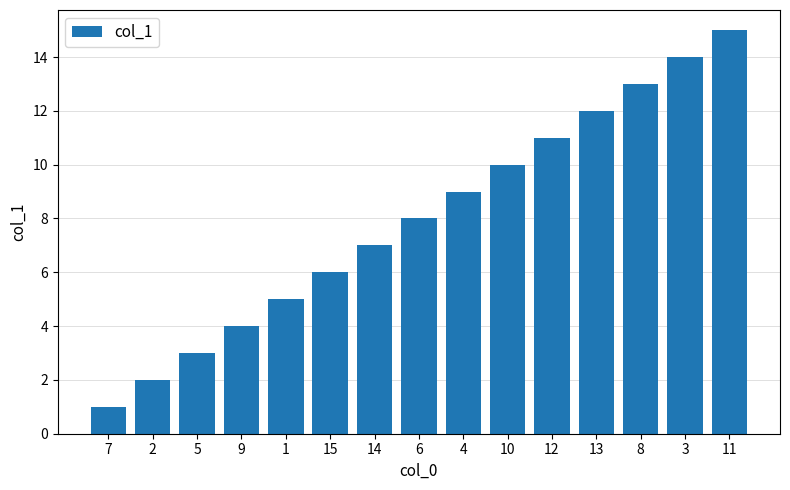

What is the difference between the values at 10 and 3?

4